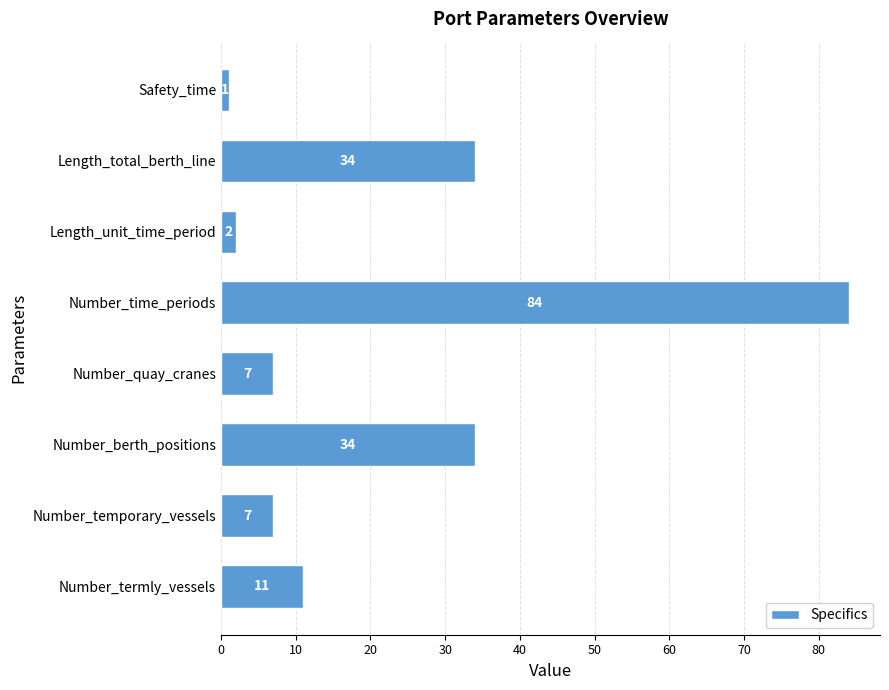

What is the approximate value at Length_total_berth_line?

34